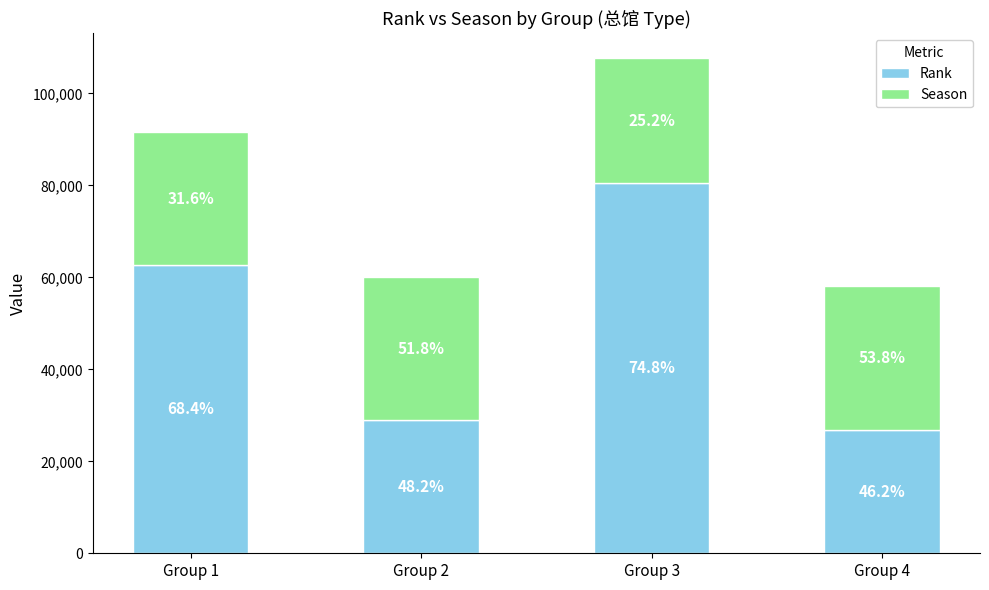

What is the difference between the maximum and minimum values in the Rank series?

53700